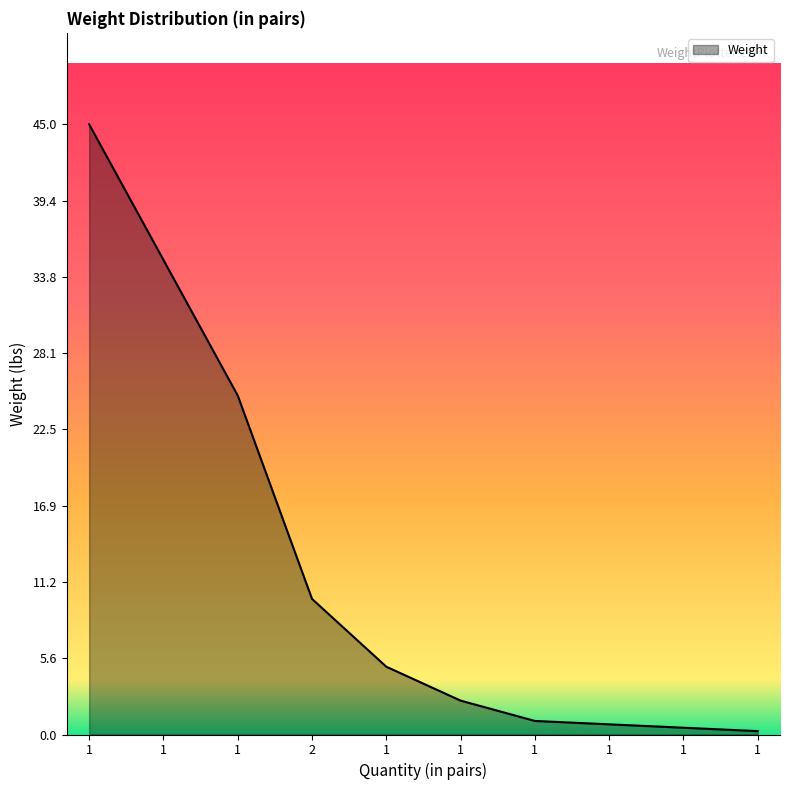

How many lines are shown in the chart?

1